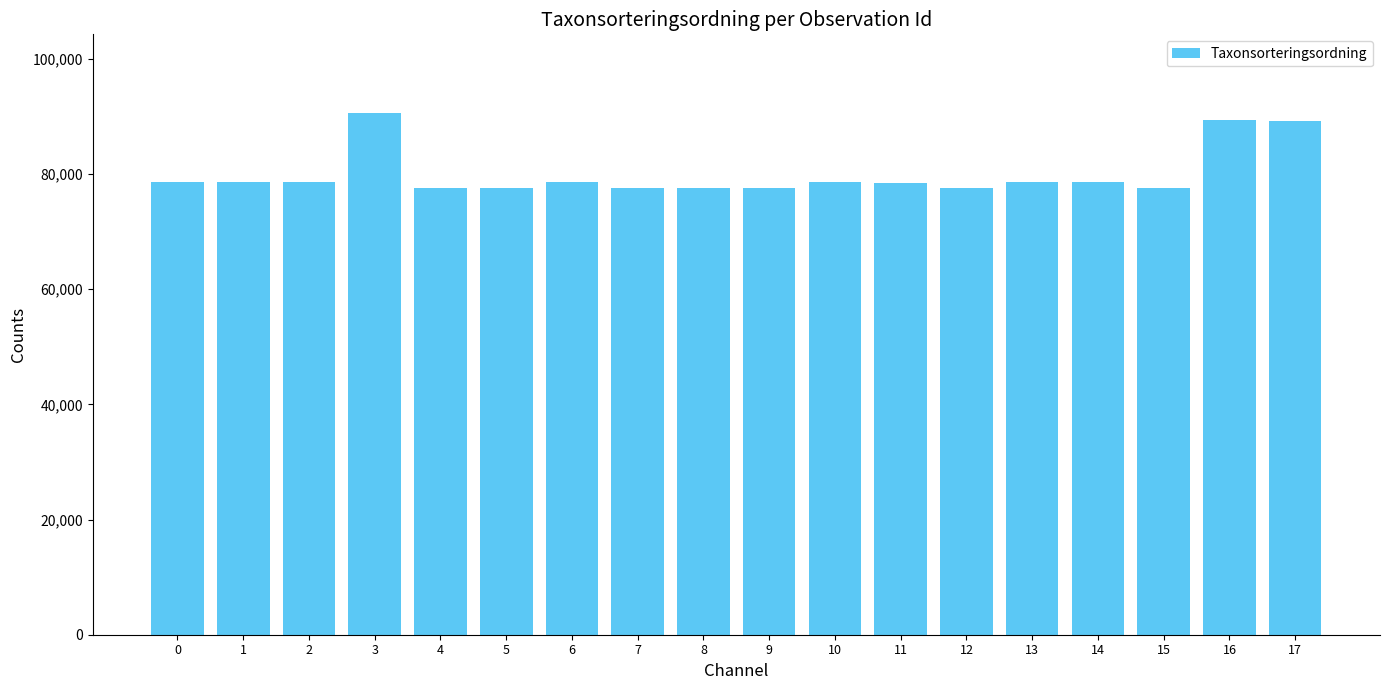

What is the value of the 11th bar from the left?

78601